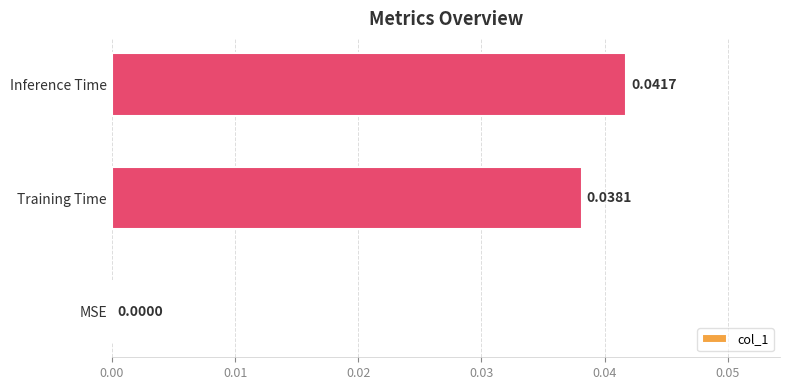

Which label corresponds to the largest value in the chart?

Inference Time